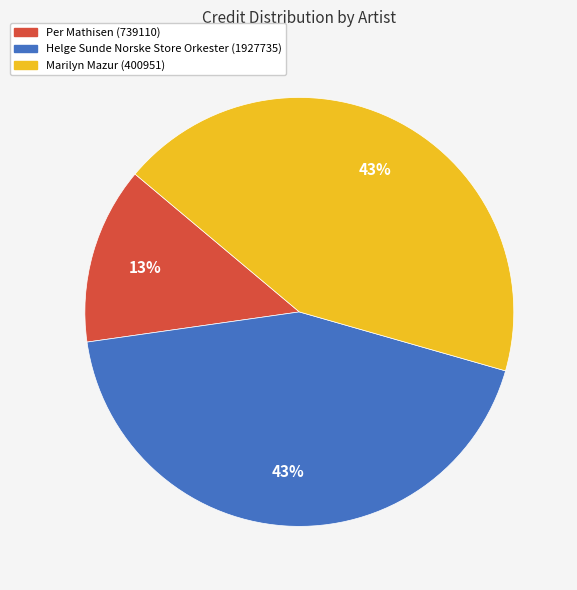

Which has a higher value, Per Mathisen (739110) or Marilyn Mazur (400951)?

Marilyn Mazur (400951)